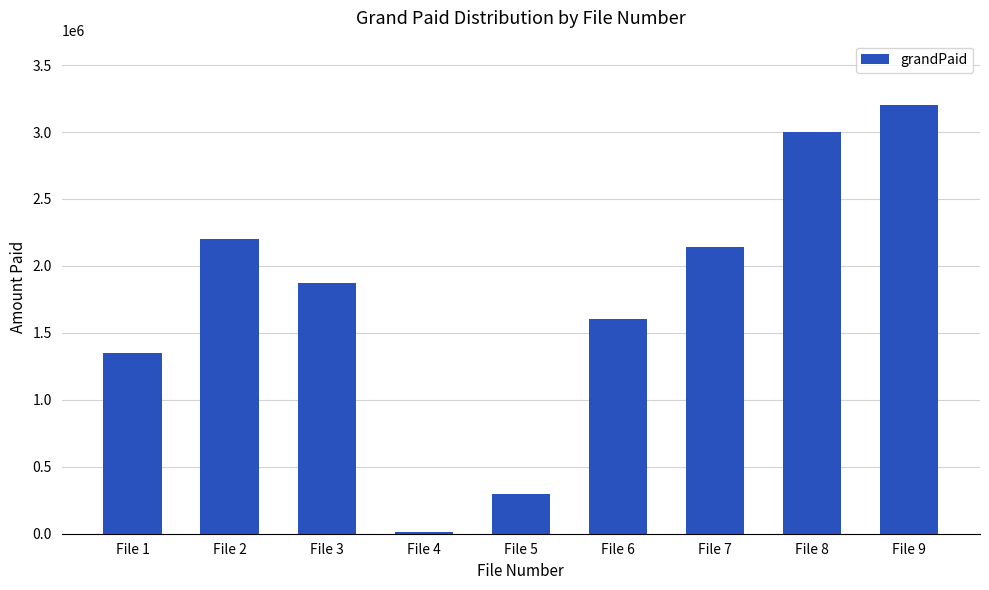

Are the bars horizontal?

No